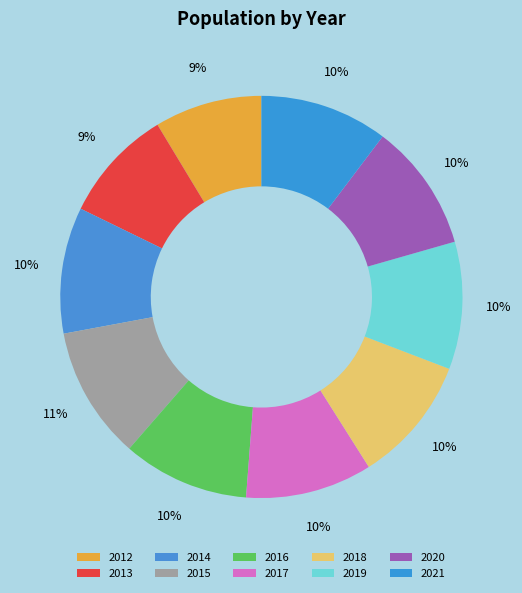

Is 2021 the majority of the pie?

No